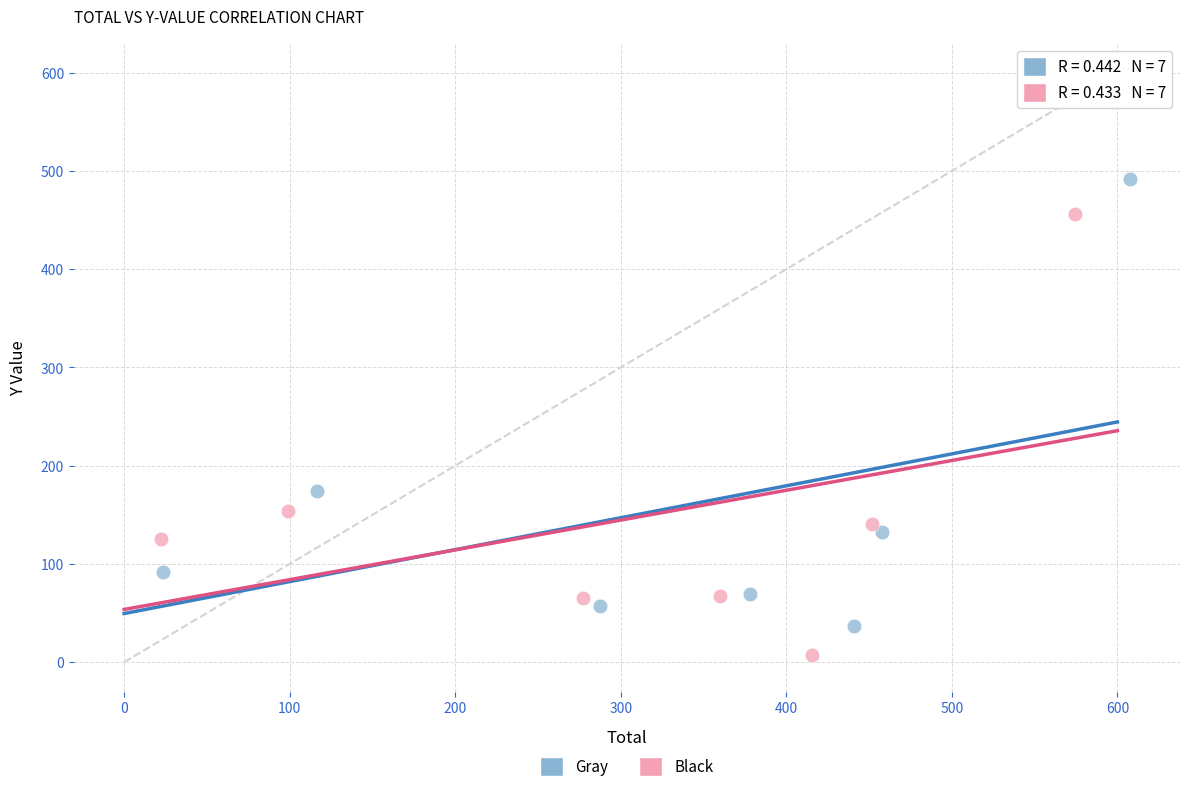

What are all the series names shown in the legend?

Gray, Black